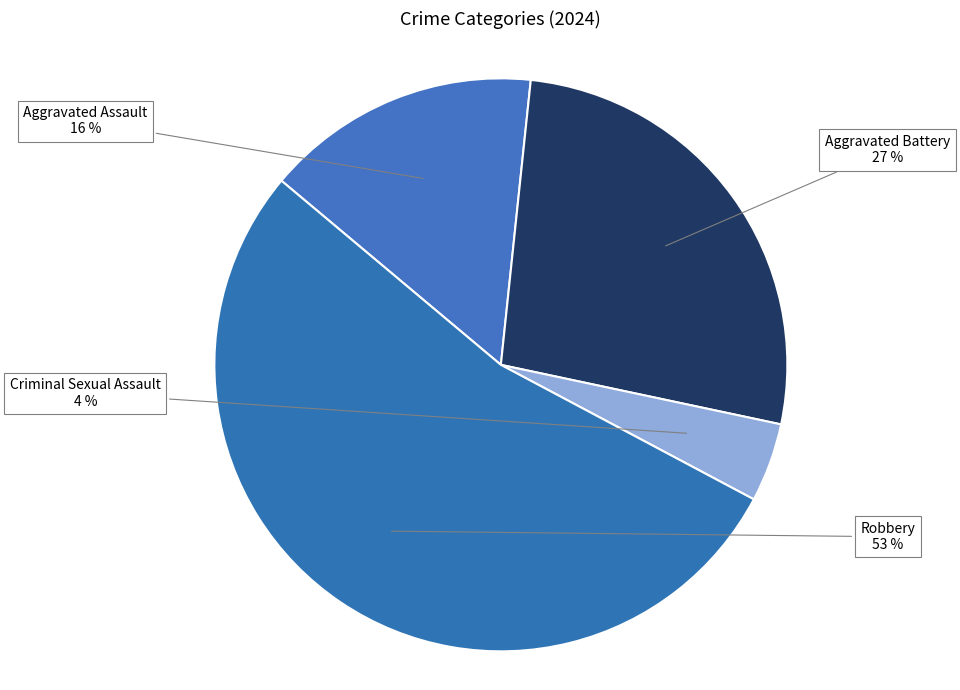

Rank the categories by value from highest to lowest.

Robbery, Aggravated Battery, Aggravated Assault, Criminal Sexual Assault